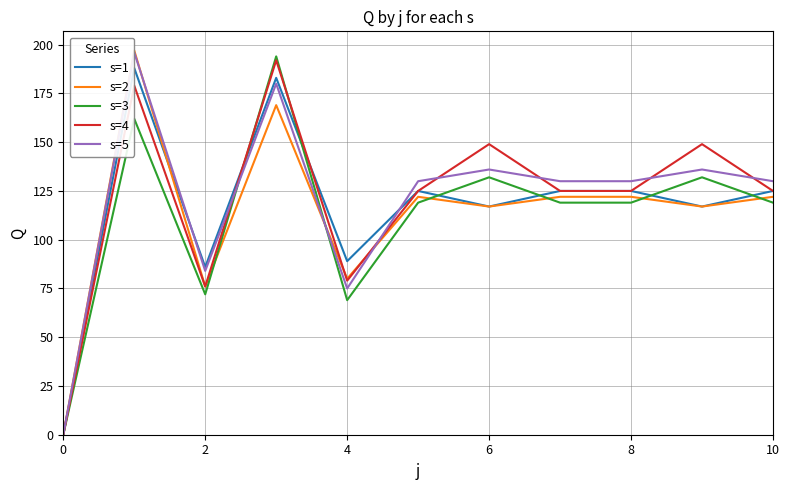

Reading right to left, extract all data points from this chart.

s=1: 125	117	125	125	117	125	89	183	86	188	0
s=2: 122	117	122	122	117	122	80	169	76	197	0
s=3: 119	132	119	119	132	119	69	194	72	162	0
s=4: 125	149	125	125	149	125	79	192	76	179	0
s=5: 130	136	130	130	136	130	75	180	84	196	0